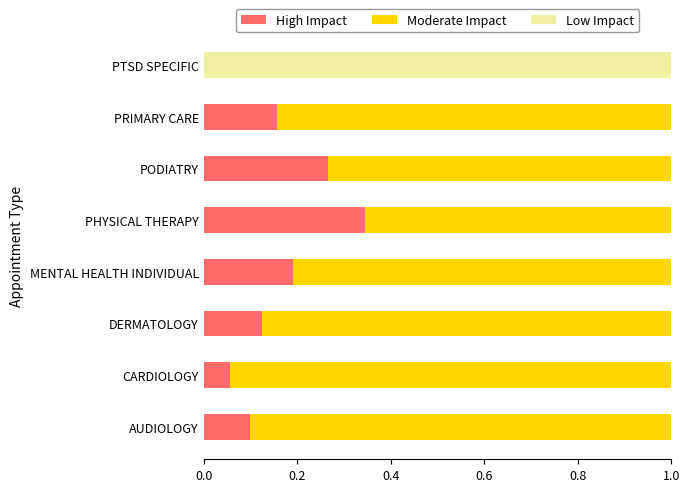

What are all the series names shown in the legend?

High Impact, Moderate Impact, Low Impact